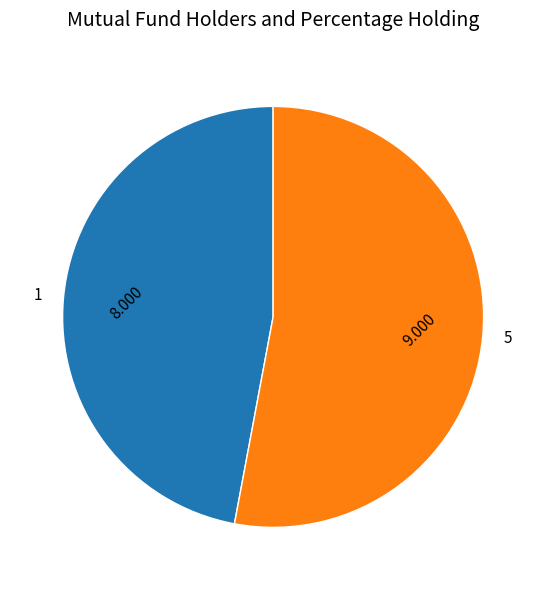

Rank the categories by value from highest to lowest.

5, 1